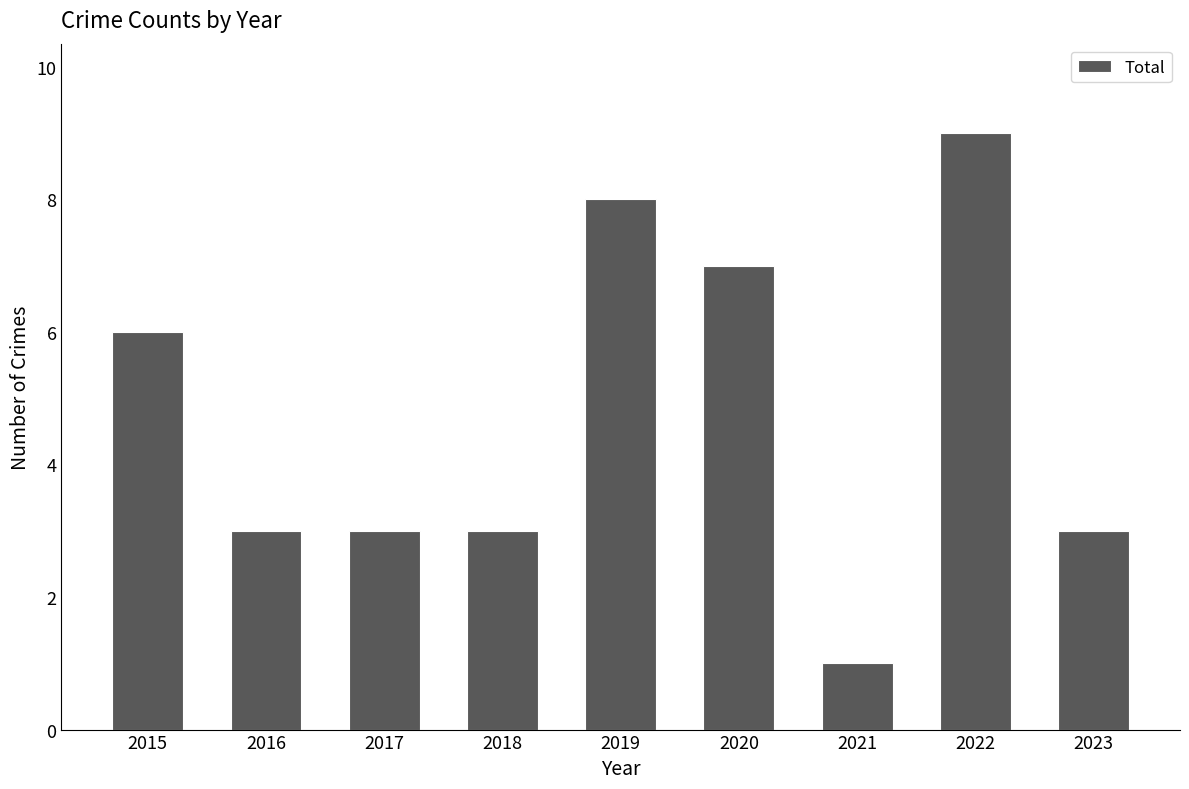

Which label corresponds to the smallest value in the chart?

2021